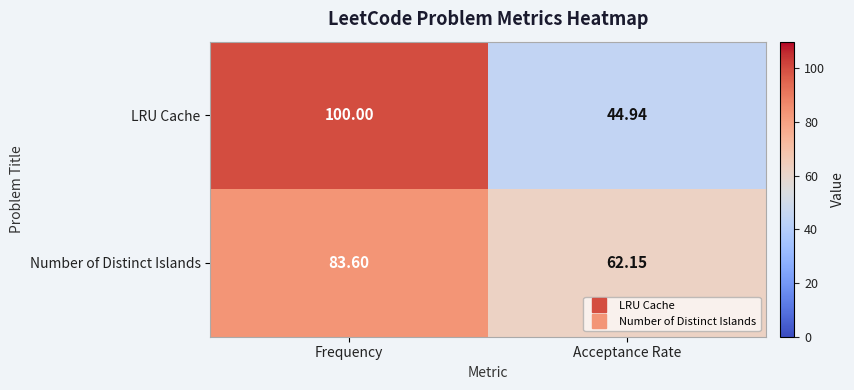

At which label is LRU Cache closest to 72?

Acceptance Rate